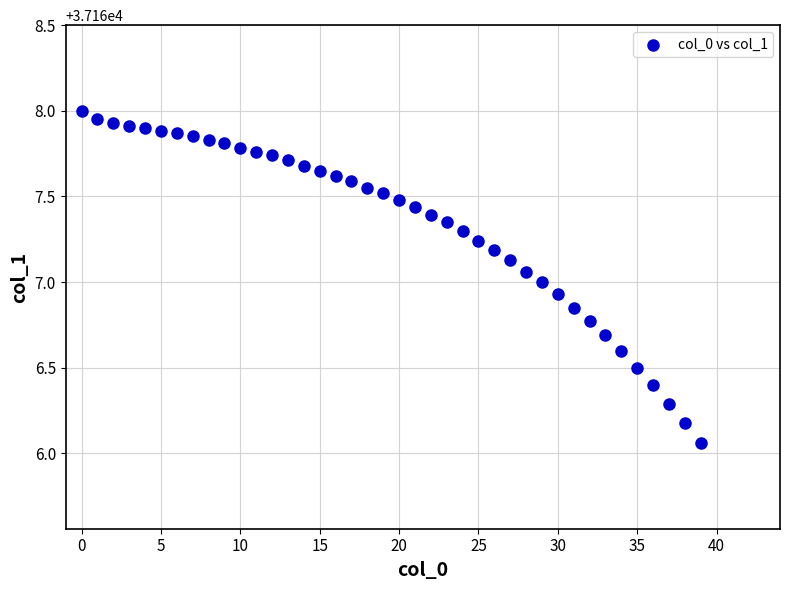

Count the number of points in this scatter plot.

40